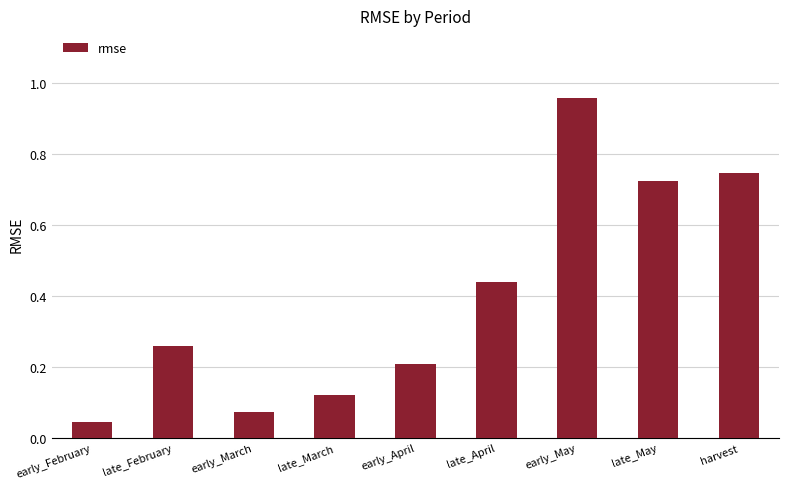

Which category has the lowest value across all series?

early_February